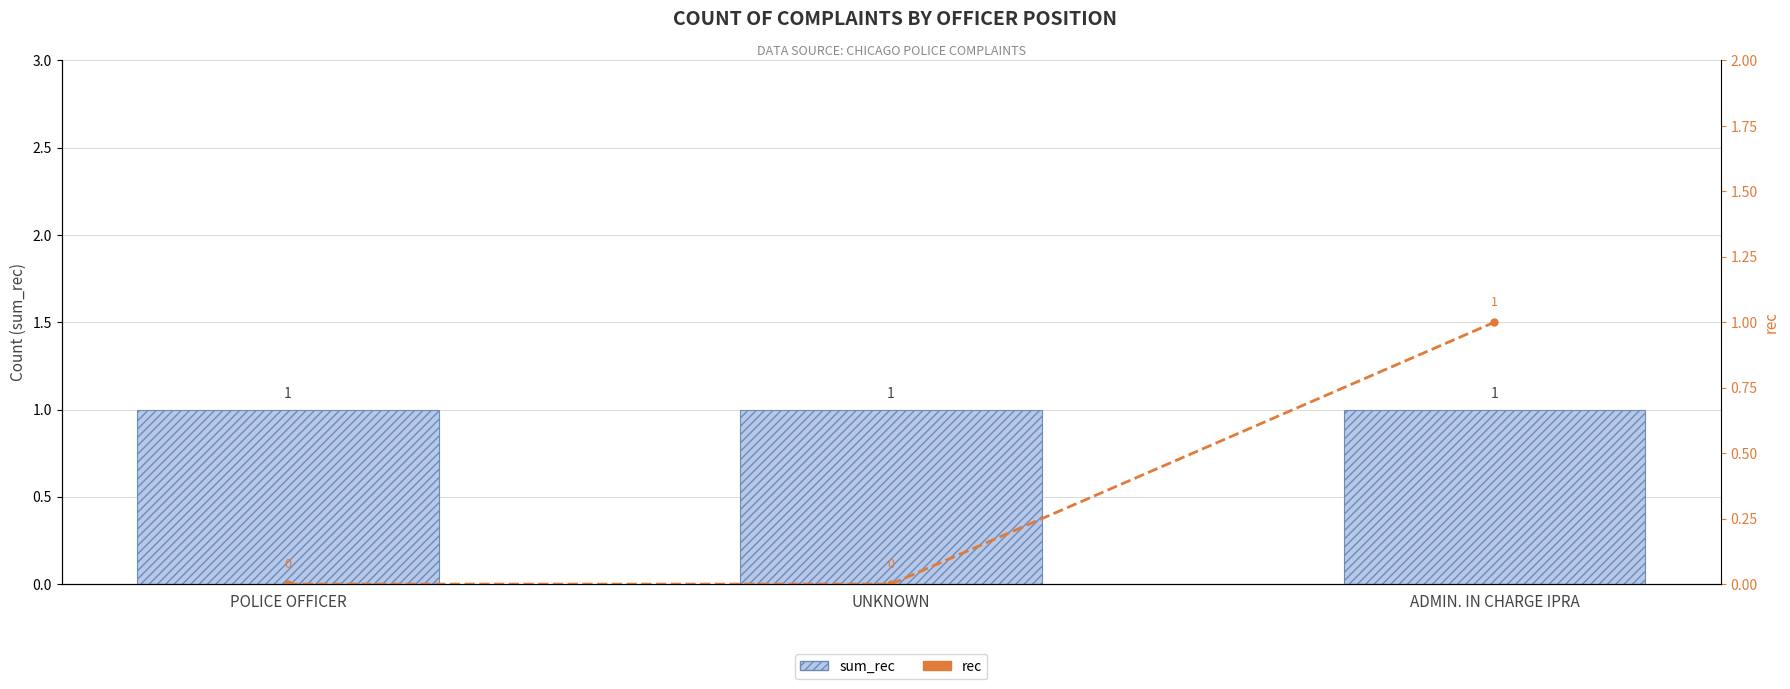

Reading left to right, what are all the values shown in this chart?

sum_rec: POLICE OFFICER=1	UNKNOWN=1	ADMIN. IN CHARGE IPRA=1
rec: POLICE OFFICER=0	UNKNOWN=0	ADMIN. IN CHARGE IPRA=1